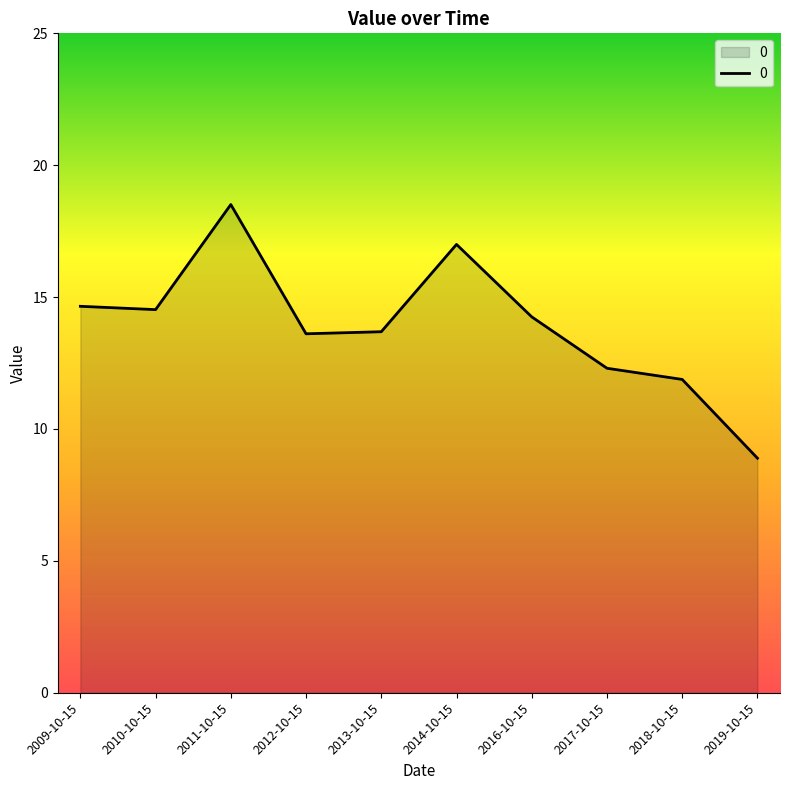

What is the approximate value at 2019-10-15?

8.9